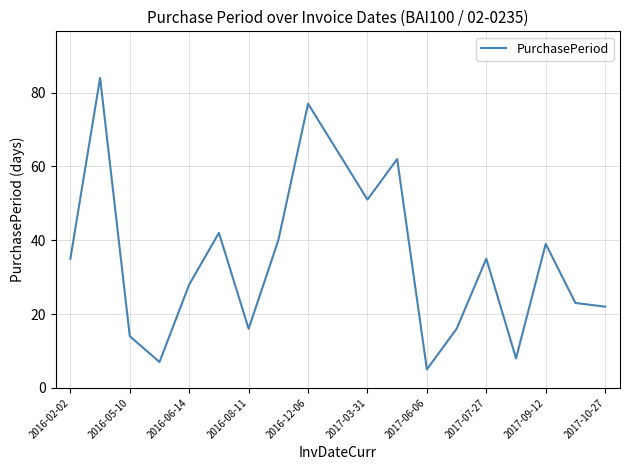

What is the difference between the maximum and minimum values?

79